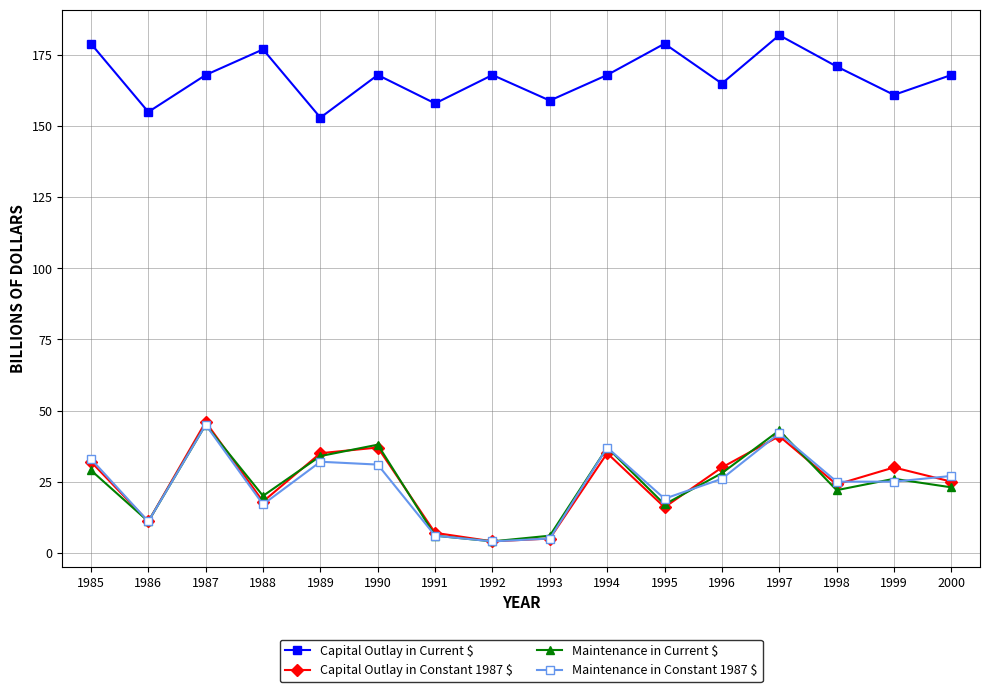

True or false: Maintenance in Current $ has more than 2 interior local peaks.

True